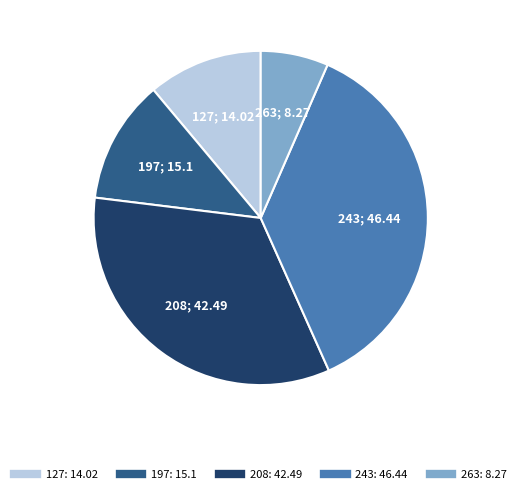

How many segments does this pie chart have?

5